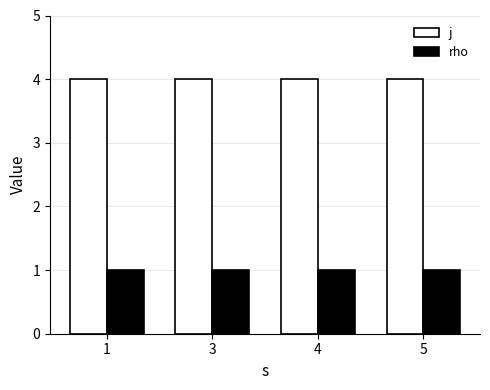

What is the value of the rho bar at the 3rd from the left?

1